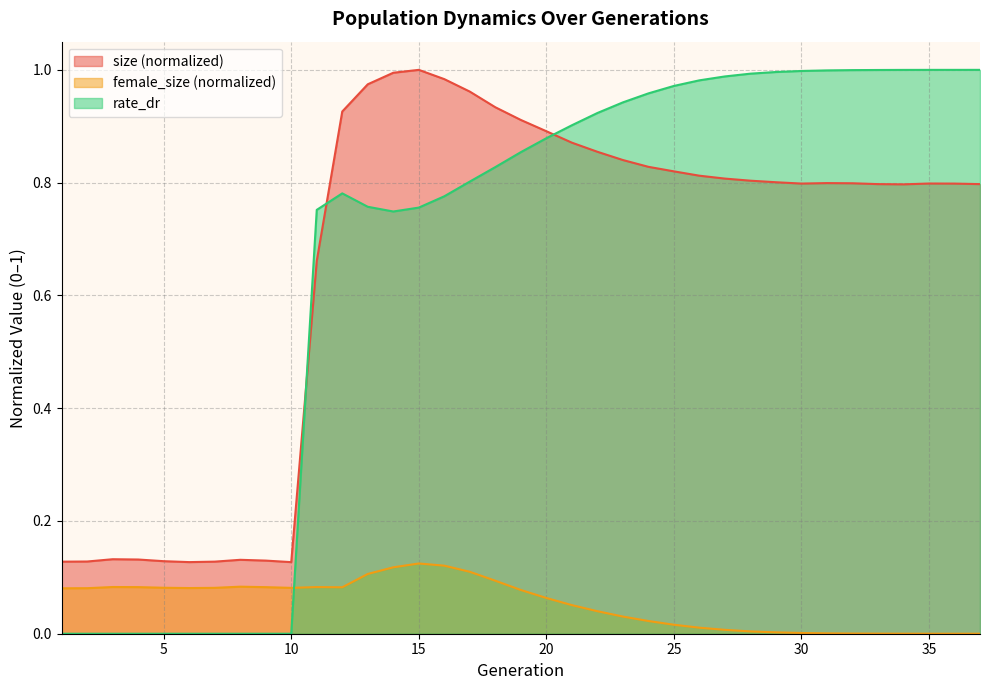

Where do rate_dr and female_size first cross each other?

10 and 11